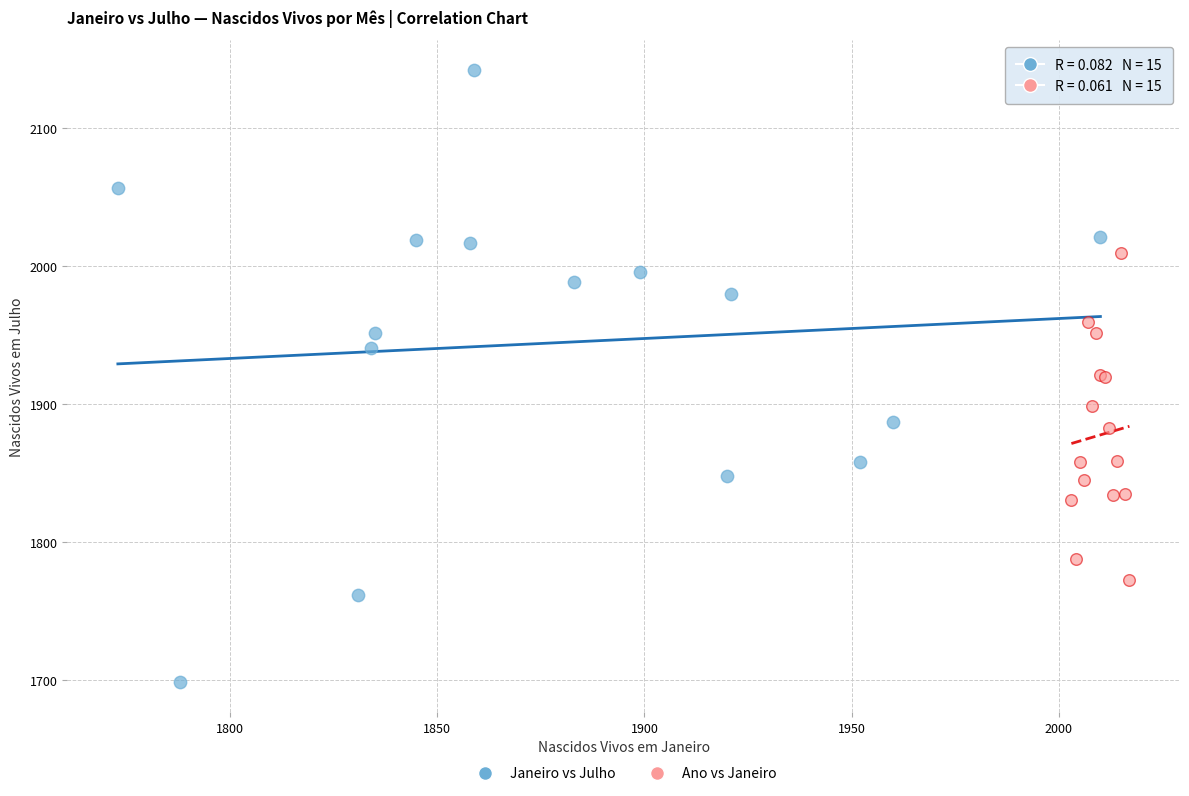

Which series reaches the minimum Y coordinate?

Janeiro vs Julho